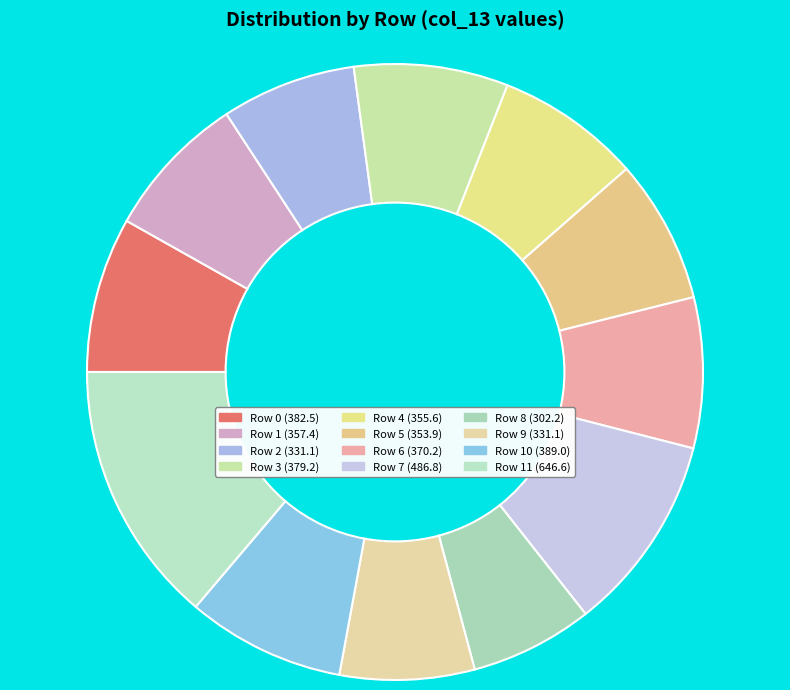

Which category has the smallest portion of the pie?

Row 8 (302.2)